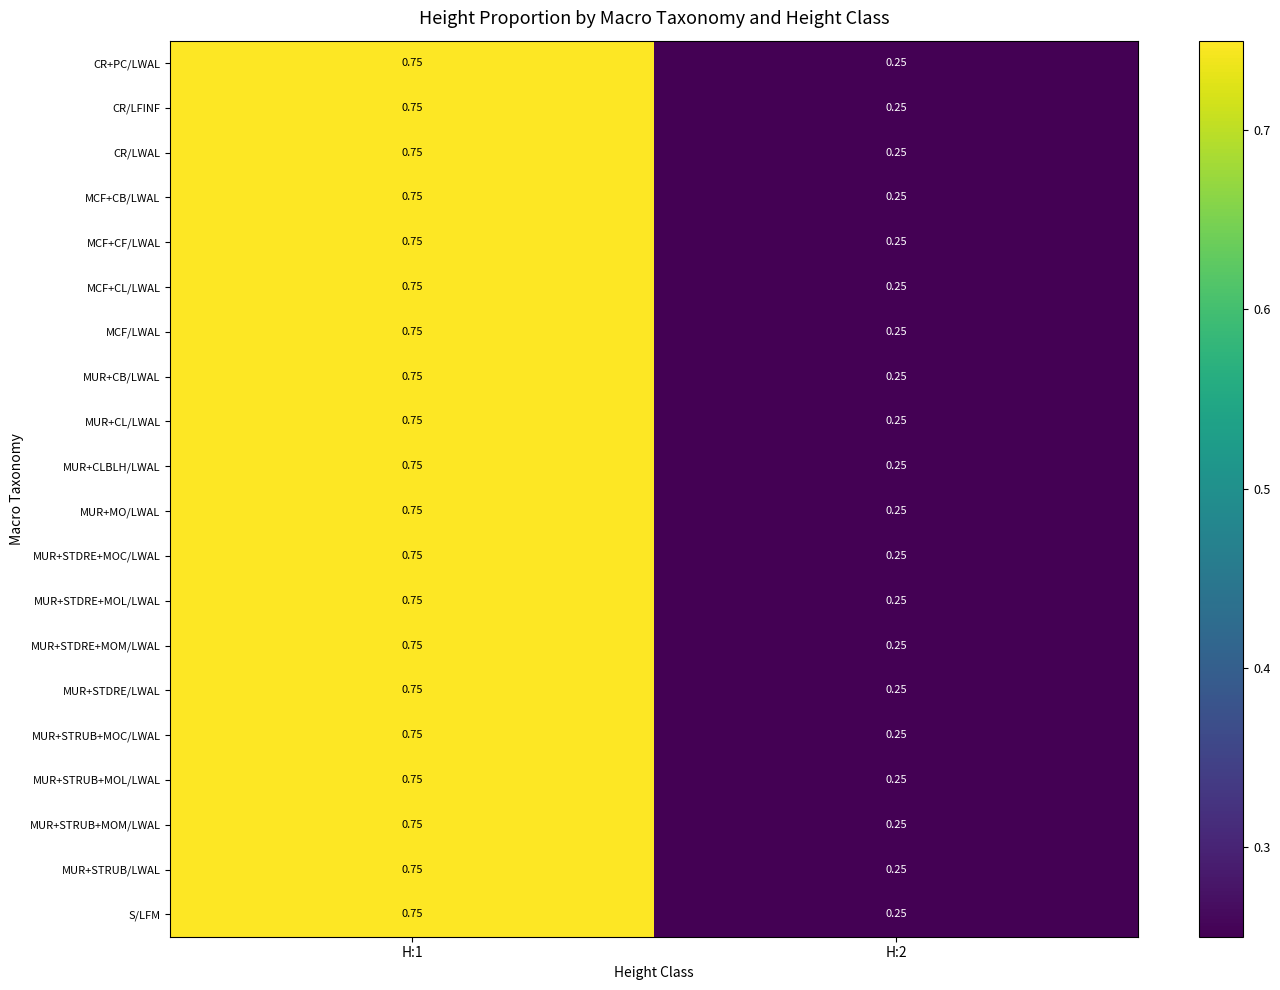

Count the number of categories in the chart.

2